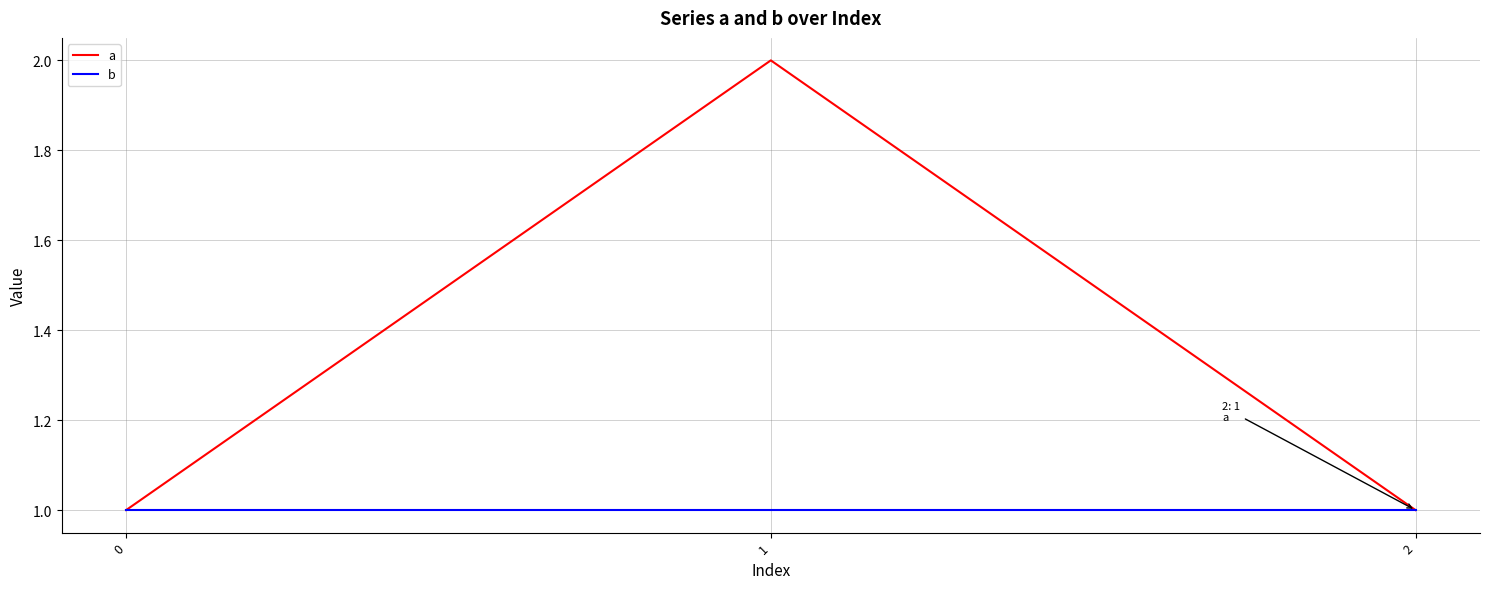

Which series has the largest total across all categories?

a